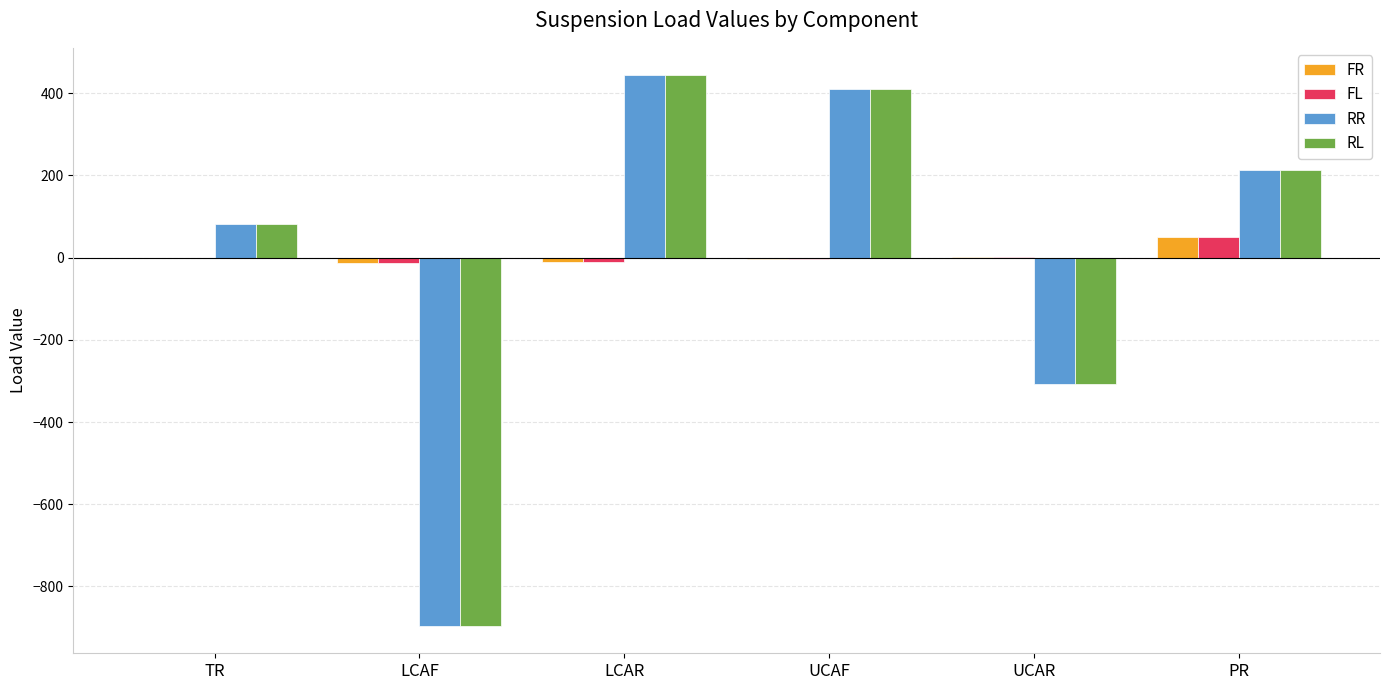

At which label does RL first exceed 212?

LCAR